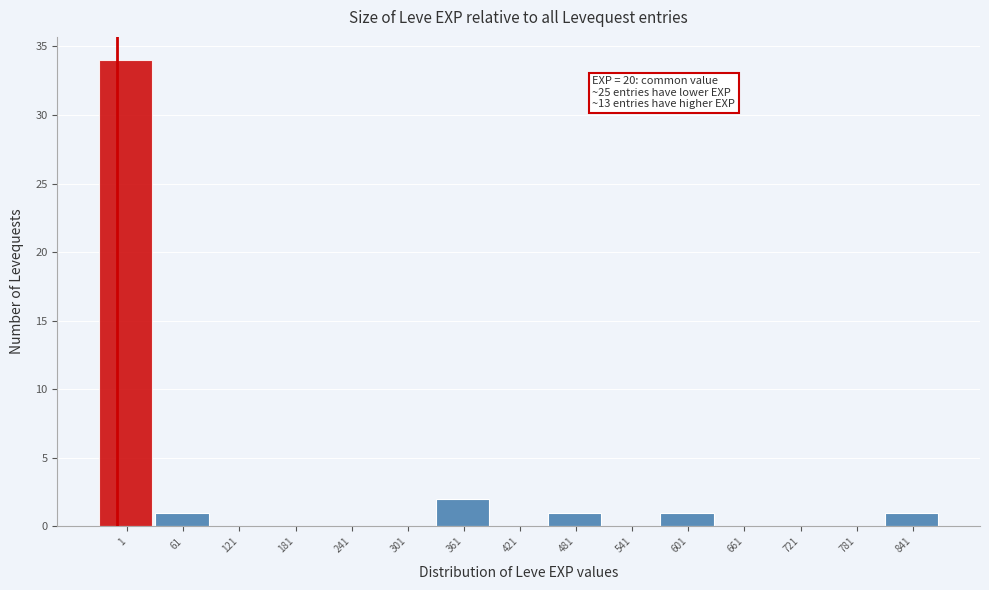

Reading left to right, extract all data points from this chart.

1=34	61=1	121=0	181=0	241=0	301=0	361=2	421=0	481=1	541=0	601=1	661=0	721=0	781=0	841=1